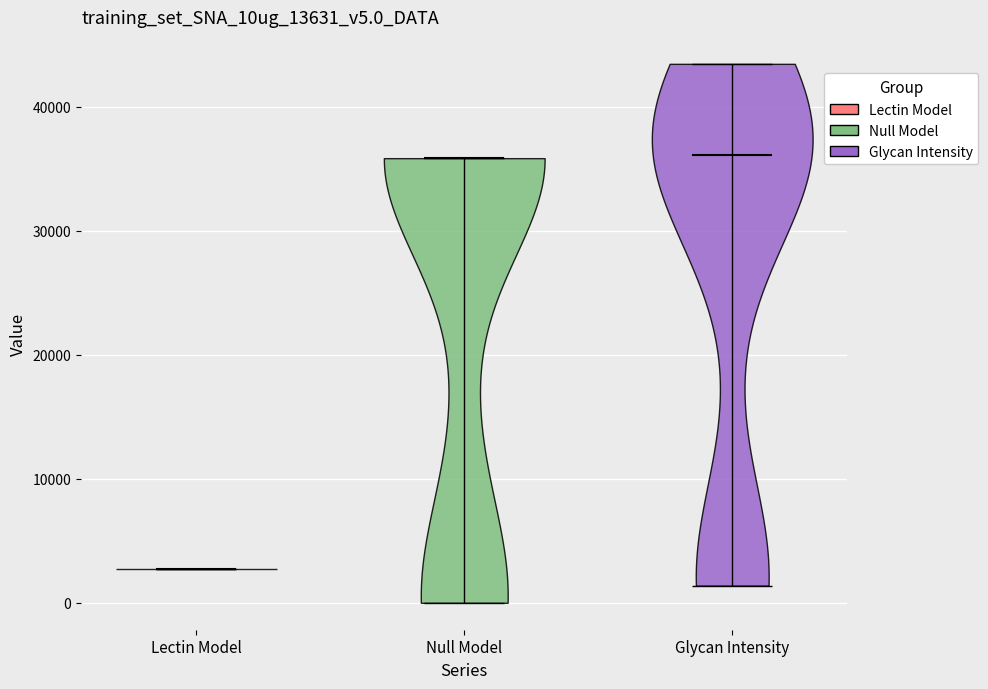

Reading left to right, read every violin against the y-axis: where its median line is, and the lowest and highest points it reaches. The values are not printed on the chart, so give them approximately, as read against the axis.

Lectin Model: median line 3000, lowest point 3000, highest point 3000
Null Model: median line 36000, lowest point 0, highest point 36000
Glycan Intensity: median line 36000, lowest point 1000, highest point 43000